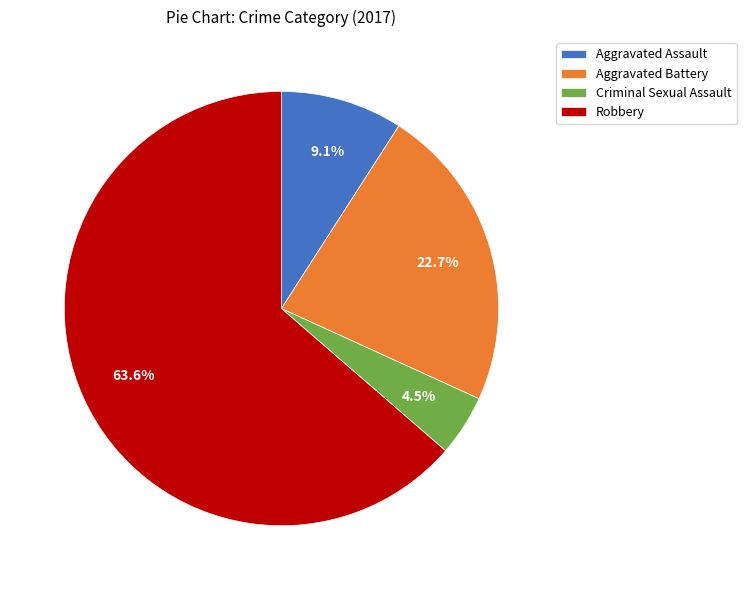

The Robbery slice represents 64% of the pie. True or false?

True